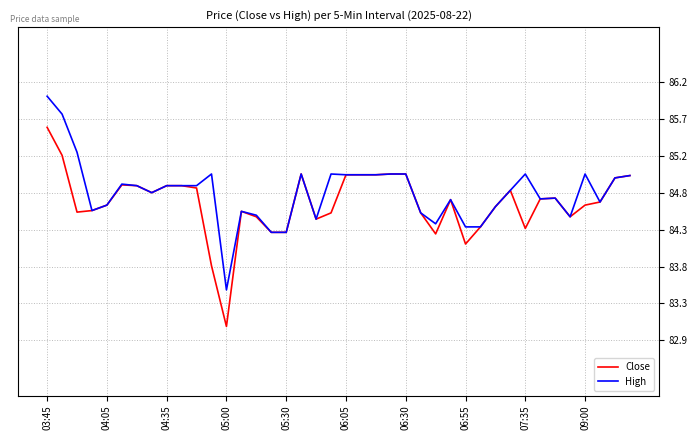

Rank the series by their maximum value, from highest to lowest.

High, Close